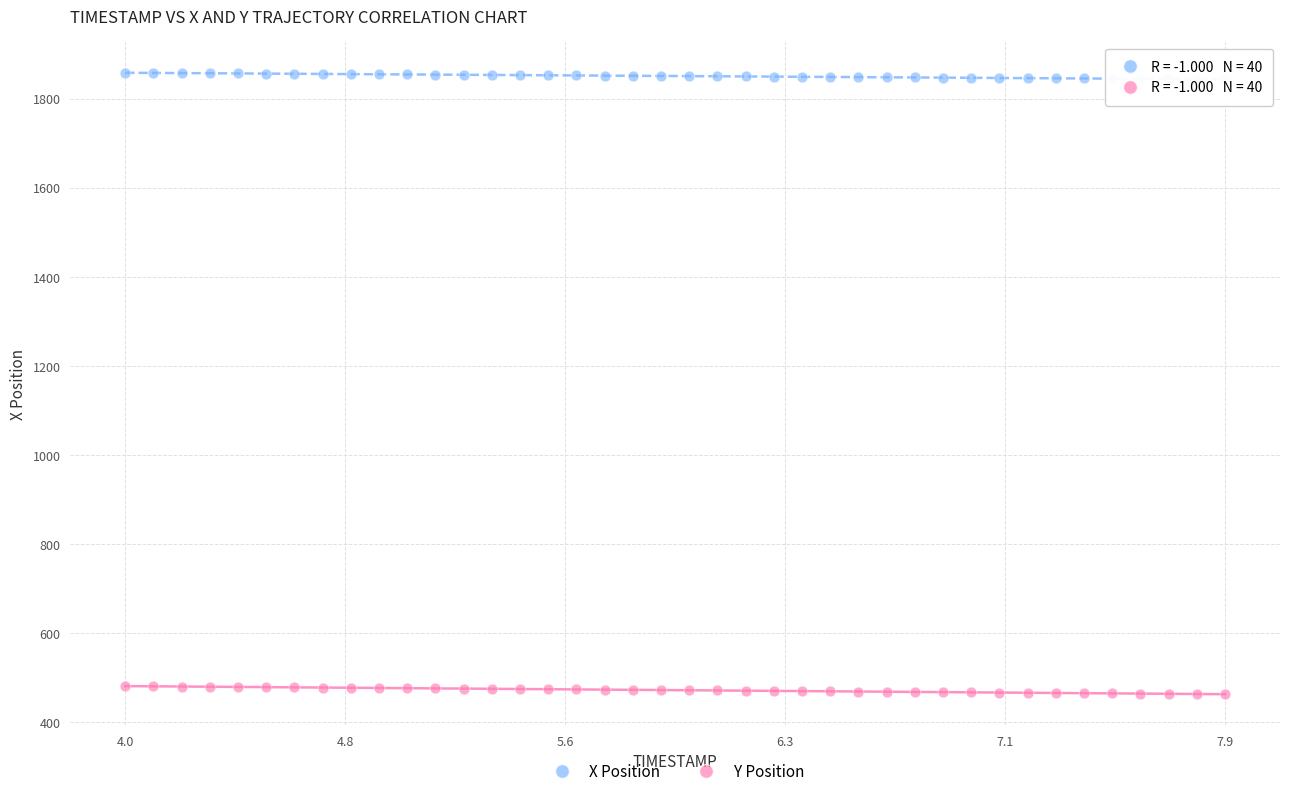

What are all the series names shown in the legend?

X Position, Y Position